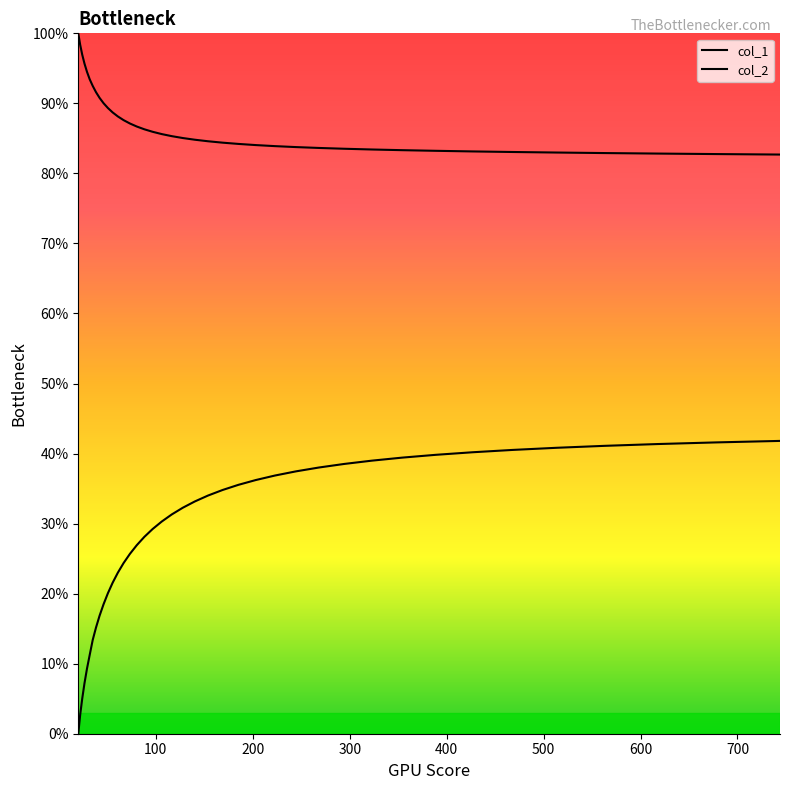

Which category has the highest value in the col_1 series?

20